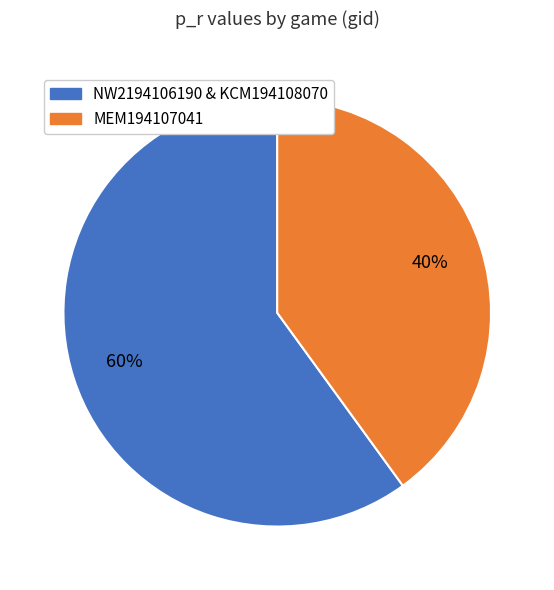

Is the sum of NW2194106190 & KCM194108070 and MEM194107041 greater than half?

Yes